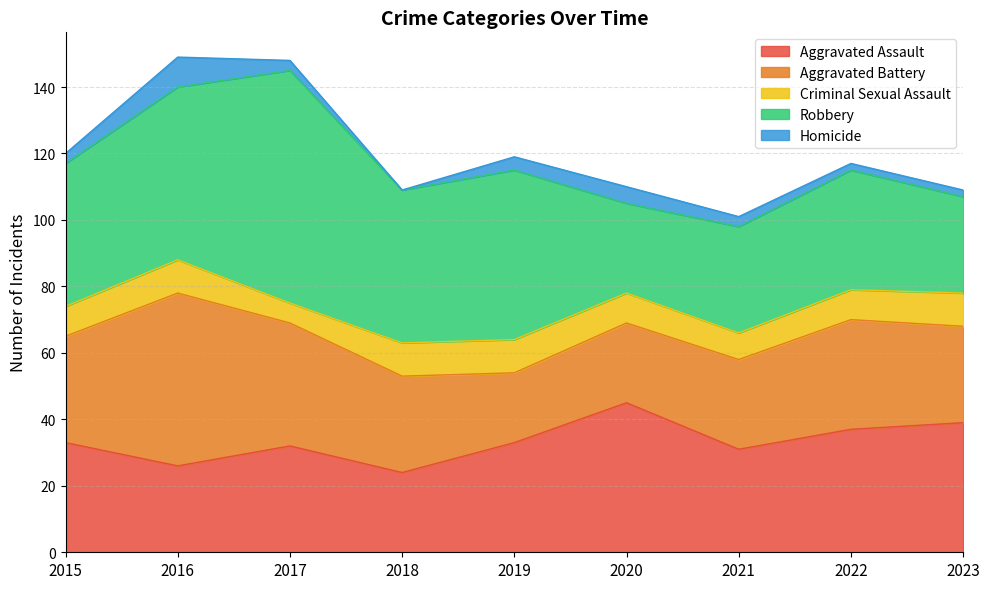

Which series has the largest range (max minus min)?

Robbery